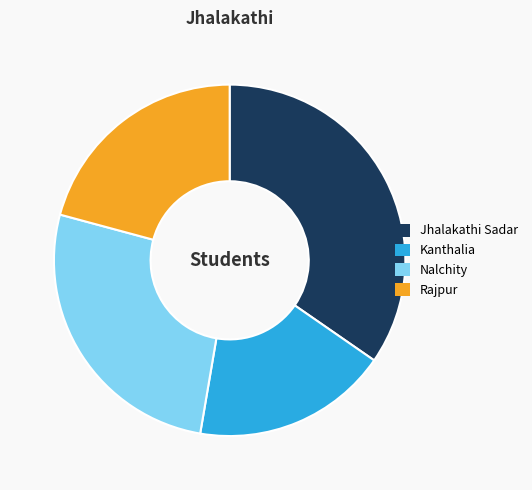

Does Rajpur represent more than half of the total?

No